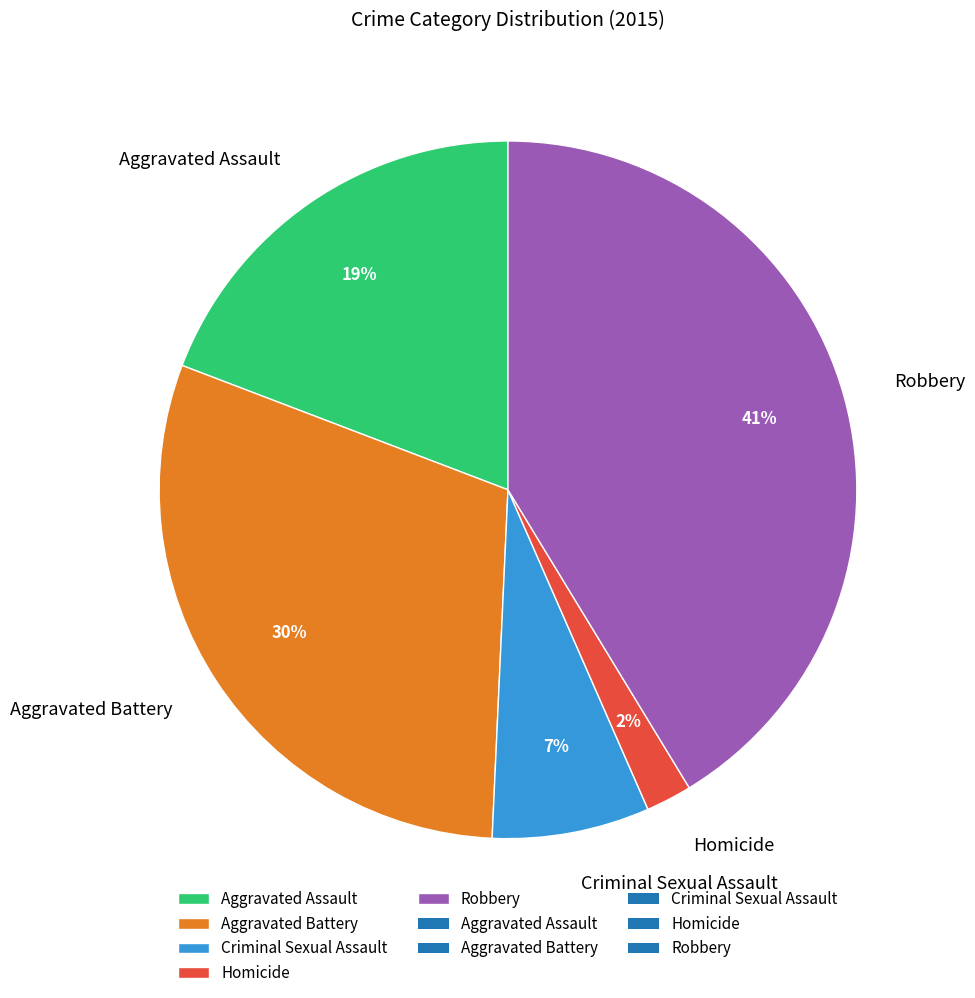

To the nearest percent, what is the average slice percentage?

20%